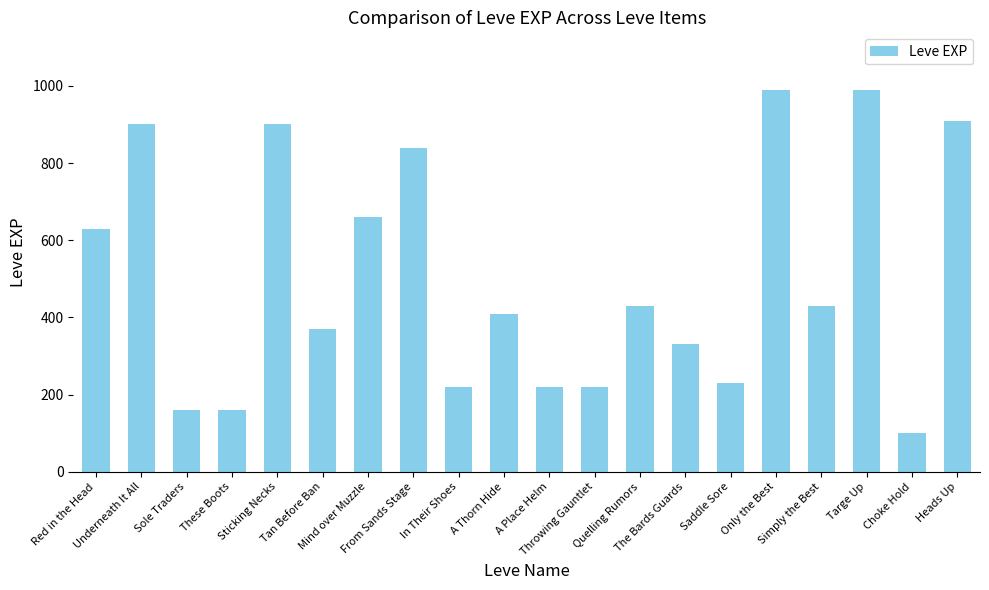

How many bars are there in total?

20